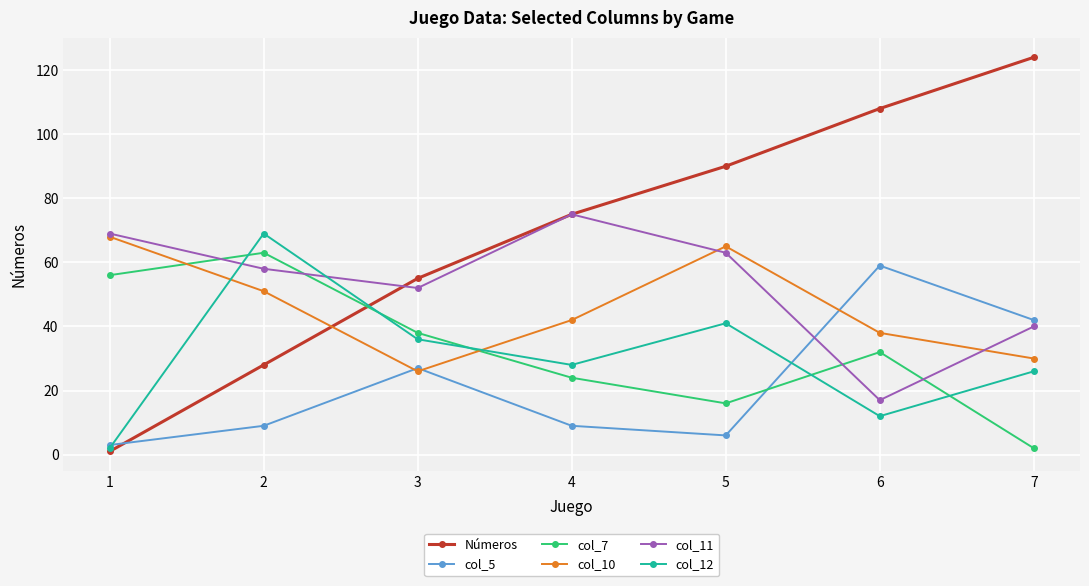

At which label does col_12 reach its minimum?

1